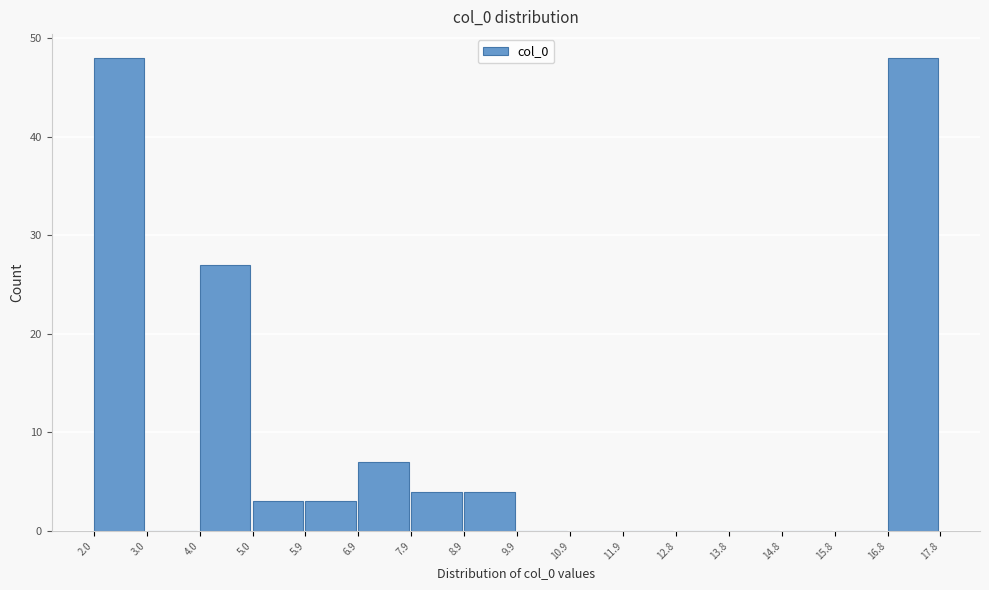

Reading left to right, transcribe this chart: for each bar, give the range it covers on the x-axis and its height. The values are not printed on the chart, so give them approximately, as read against the axis.

2.0 to 3.0: 48
3.0 to 4.0: 0
4.0 to 5.0: 27
5.0 to 5.9: 3
5.9 to 6.9: 3
6.9 to 7.9: 7
7.9 to 8.9: 4
8.9 to 9.9: 4
9.9 to 10.9: 0
10.9 to 11.9: 0
11.9 to 12.8: 0
12.8 to 13.8: 0
13.8 to 14.8: 0
14.8 to 15.8: 0
15.8 to 16.8: 0
16.8 to 17.8: 48